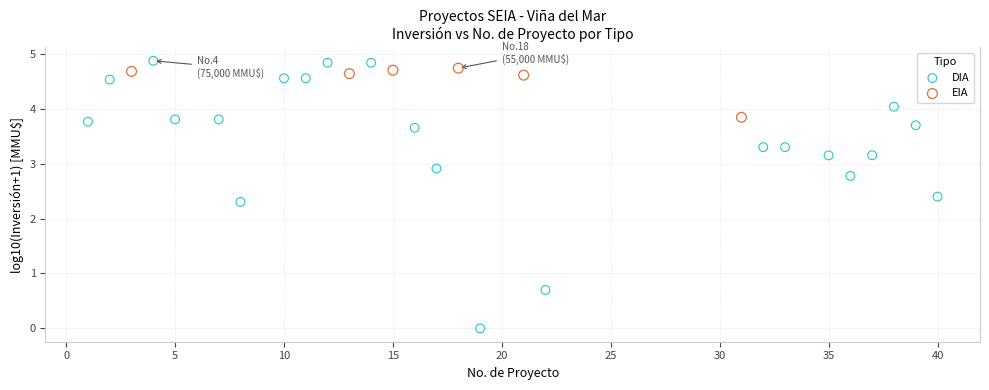

Which series has the widest spread of Y values?

DIA